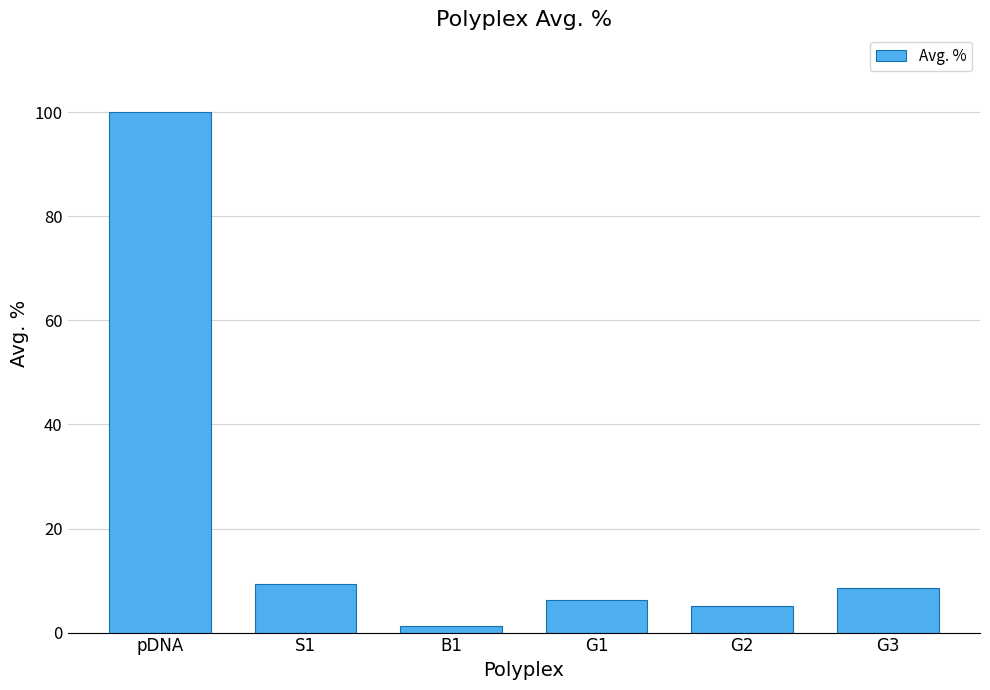

What is the minimum value shown in the chart?

1.2